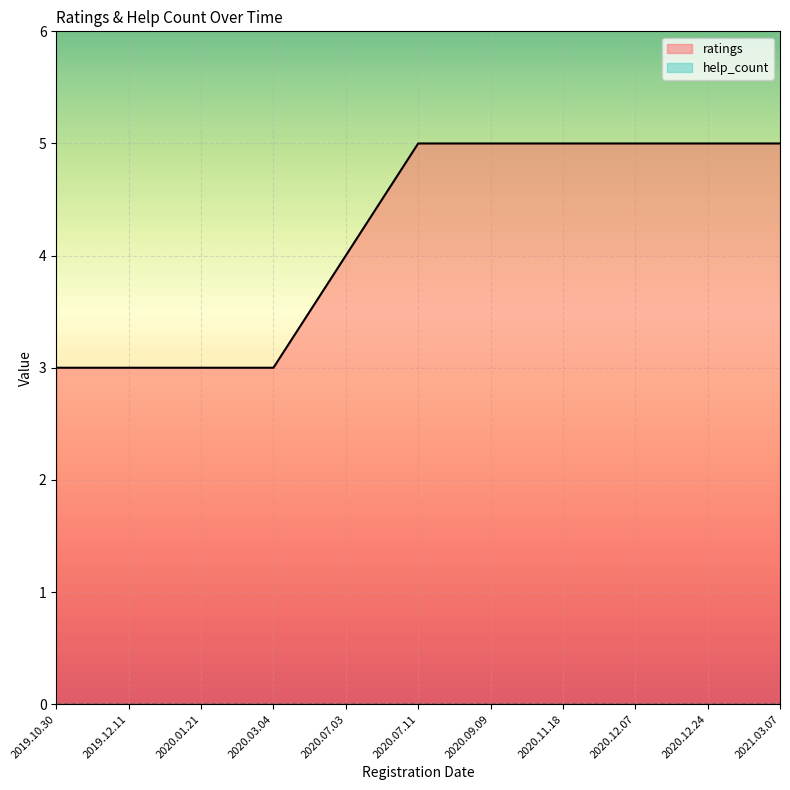

Reading left to right, transcribe all the data shown in this chart.

2019.10.30=3	2019.12.11=3	2020.01.21=3	2020.03.04=3	2020.07.03=4	2020.07.11=5	2020.09.09=5	2020.11.18=5	2020.12.07=5	2020.12.24=5	2021.03.07=5